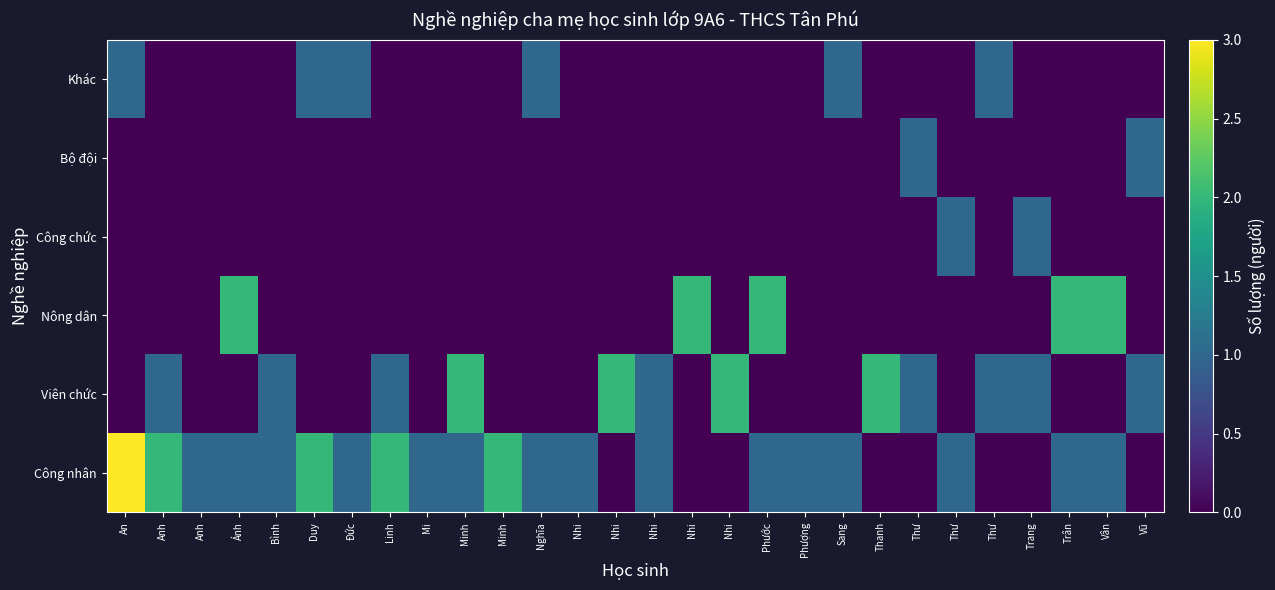

At which category is the sum across all series the highest?

An